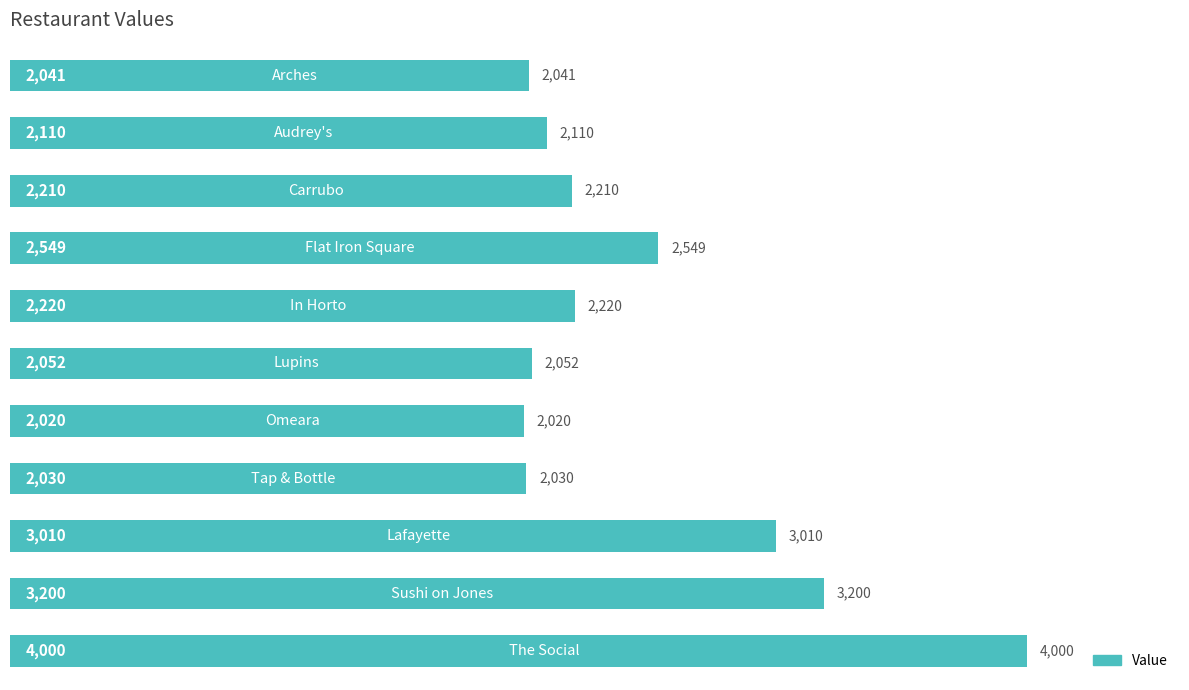

What is the value of the 4th bar from the top?

2549